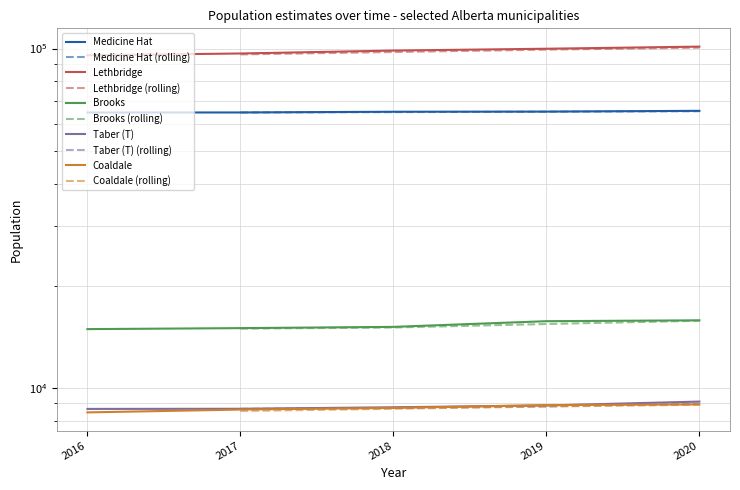

What is the difference between the maximum and minimum values in the Taber (T) series?

443